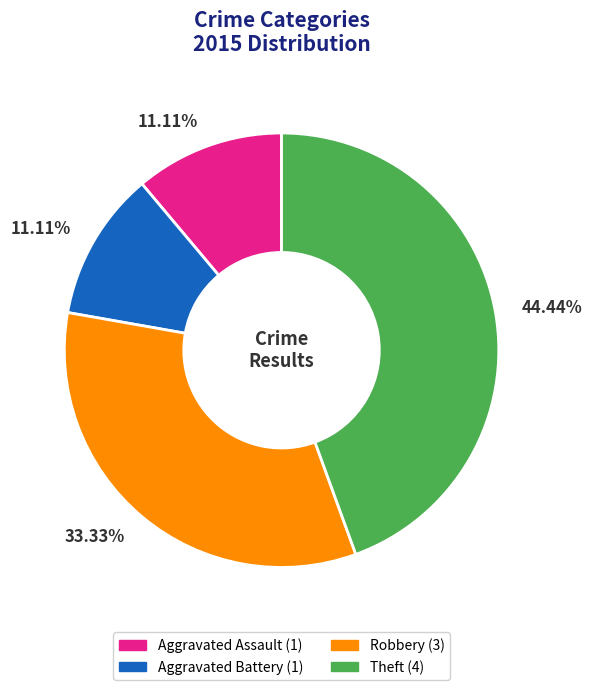

Does any single category account for the majority?

No